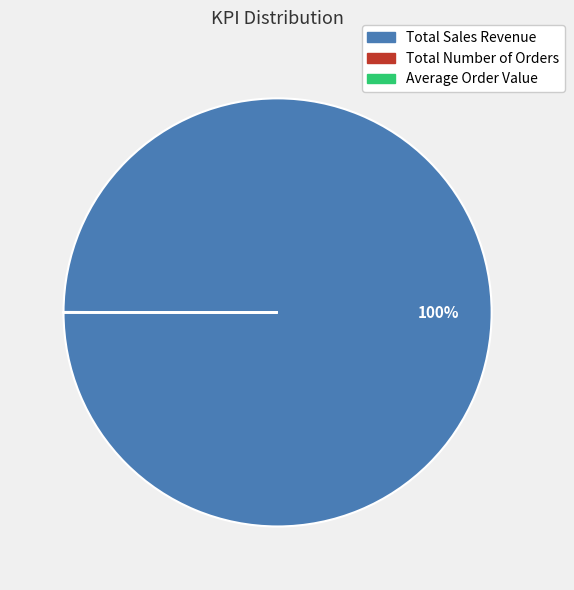

To the nearest percent, what is the difference between the largest and smallest slice percentages?

100%